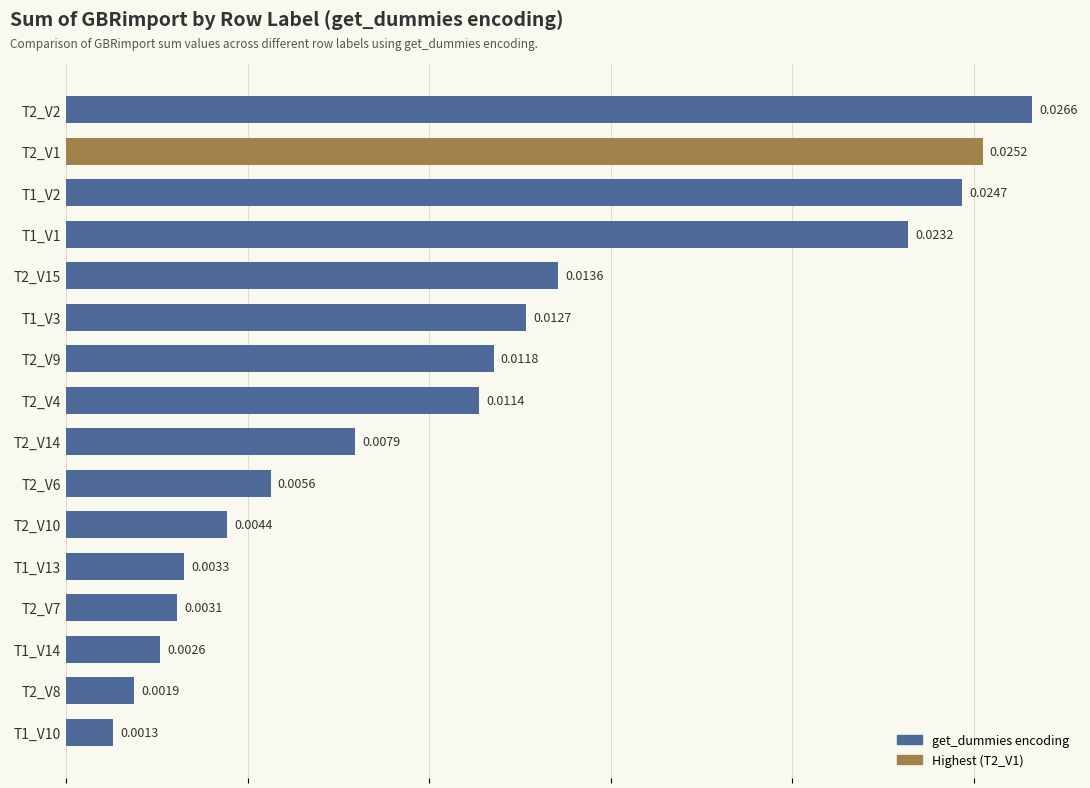

List the labels in order of value, smallest first.

T1_V10, T2_V8, T1_V14, T2_V7, T1_V13, T2_V10, T2_V6, T2_V14, T2_V4, T2_V9, T1_V3, T2_V15, T1_V1, T1_V2, T2_V1, T2_V2